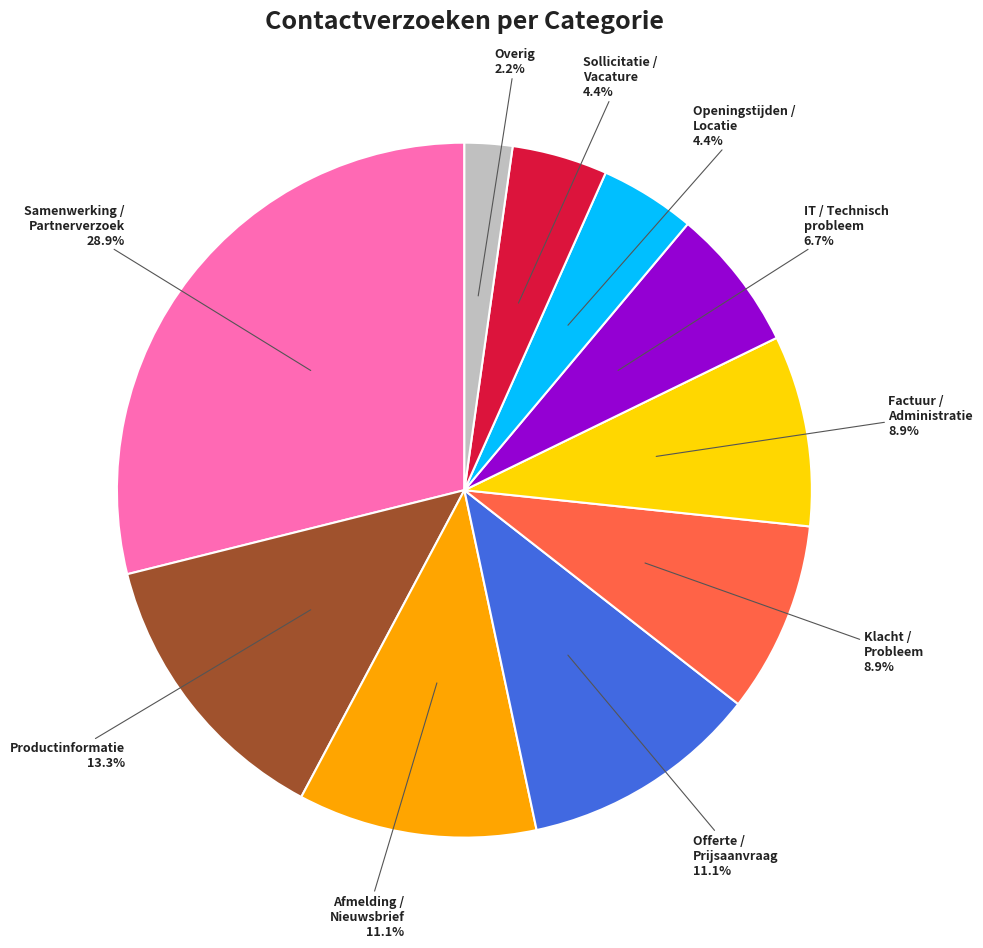

Is there any slice that represents more than half of the pie?

No